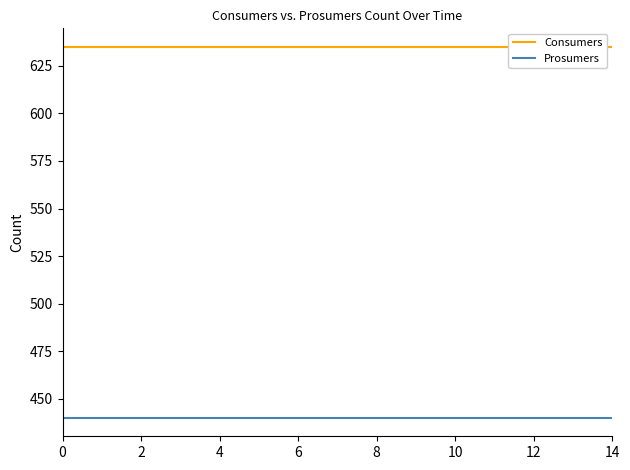

Is the value of Consumers at 13 greater than the value of Prosumers at 12?

Yes